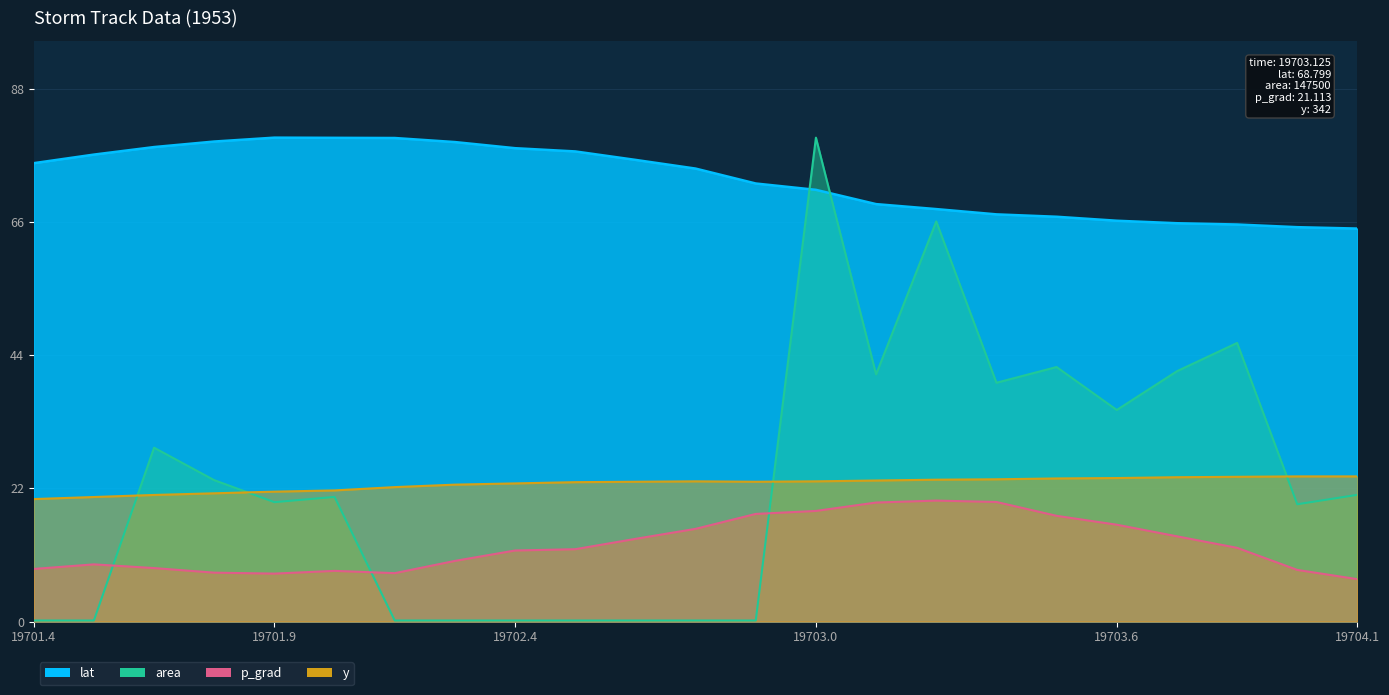

What is the value of the y point at the 9th from the left?

22.8